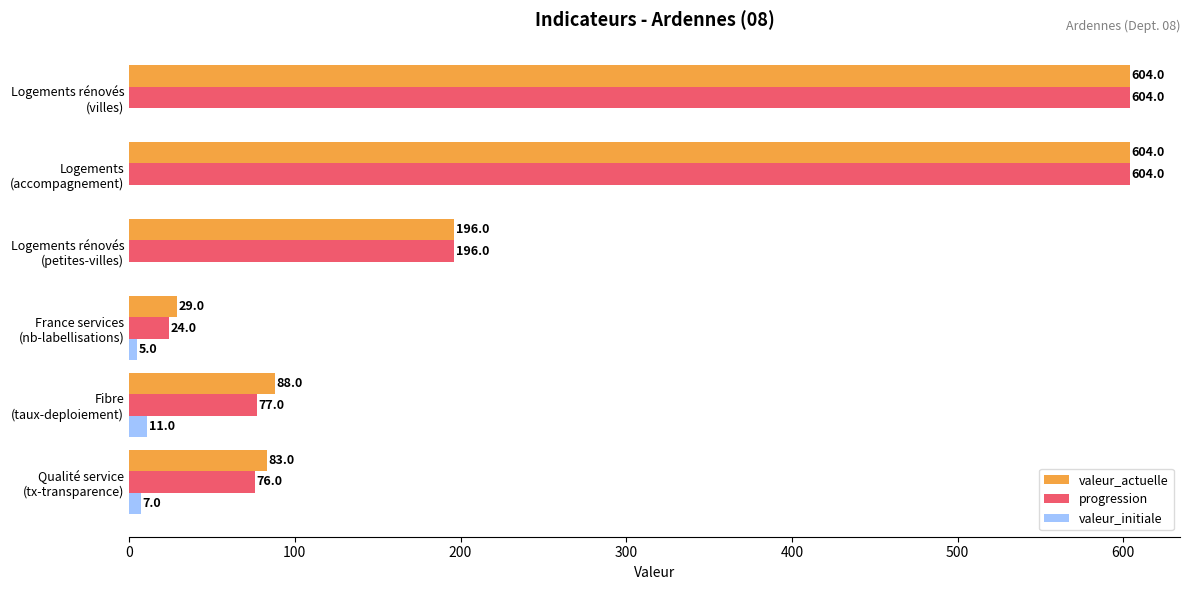

Which series has the largest total across all categories?

valeur_actuelle